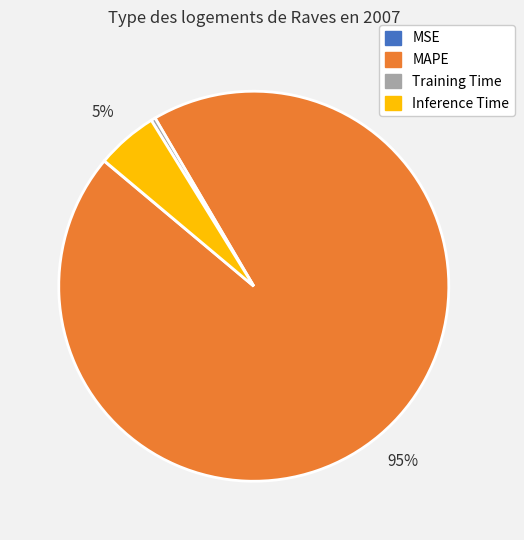

The MAPE slice represents 99% of the pie. True or false?

False